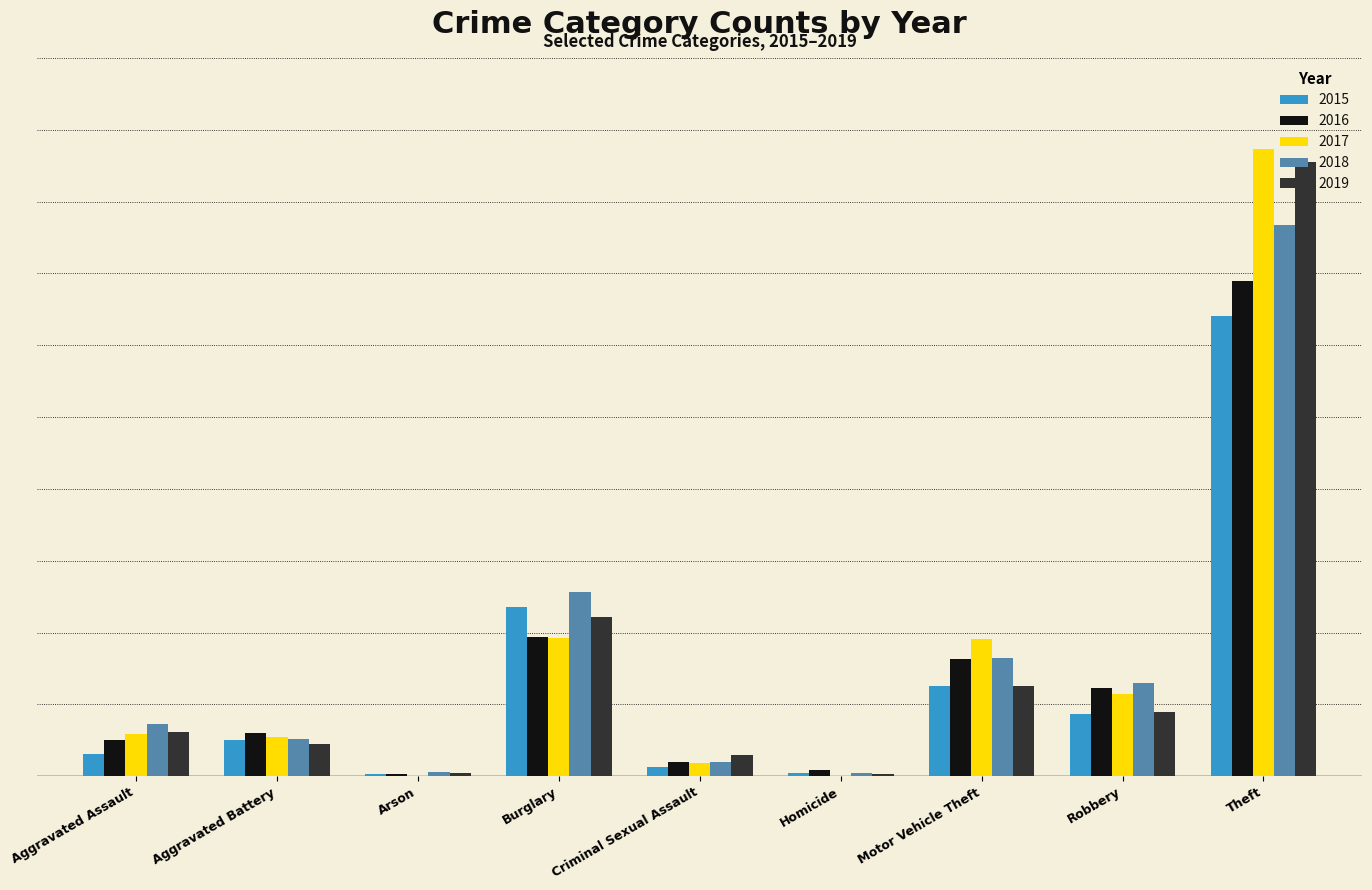

Reading left to right, transcribe all the data shown in this chart.

2015: 31	50	3	236	13	4	125	87	641
2016: 50	60	3	194	20	8	163	123	689
2017: 59	54	1	192	19	2	191	115	873
2018: 72	52	6	257	20	5	164	130	767
2019: 61	45	5	221	29	3	125	89	855